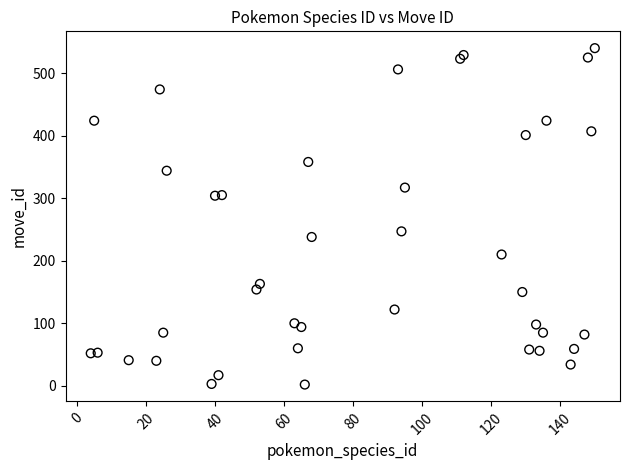

What Y value in the scatter plot is closest to 271?

247